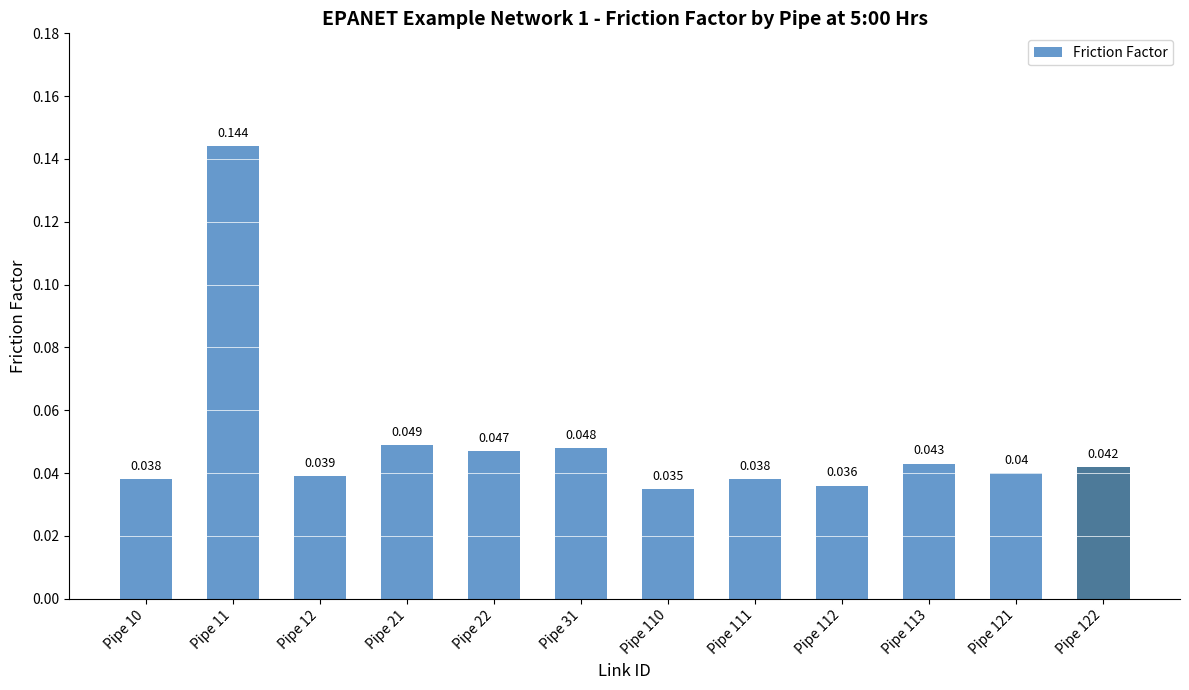

The value at Pipe 112 is 0.0. True or false?

True